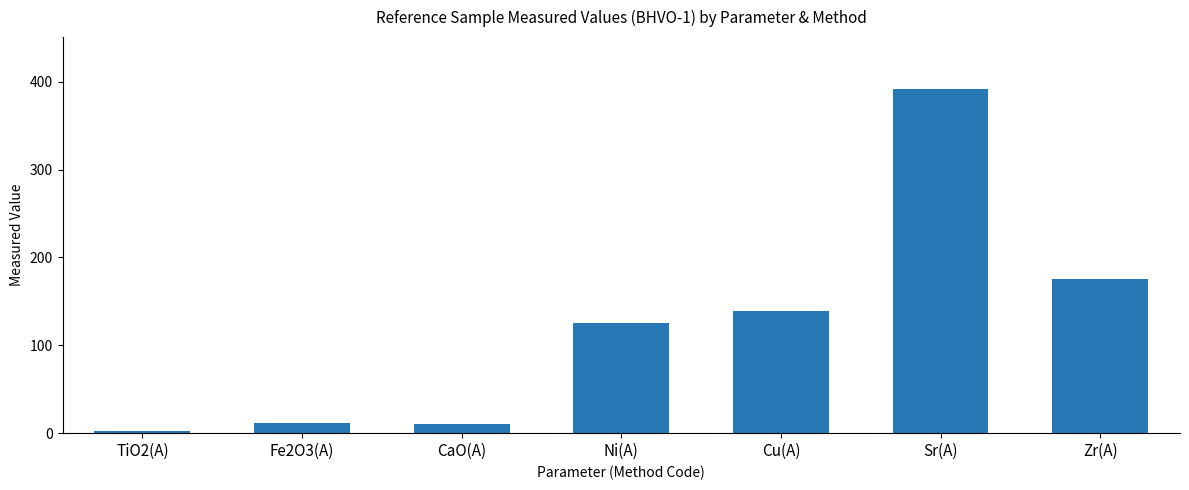

What is the difference between the maximum and minimum values?

389.4